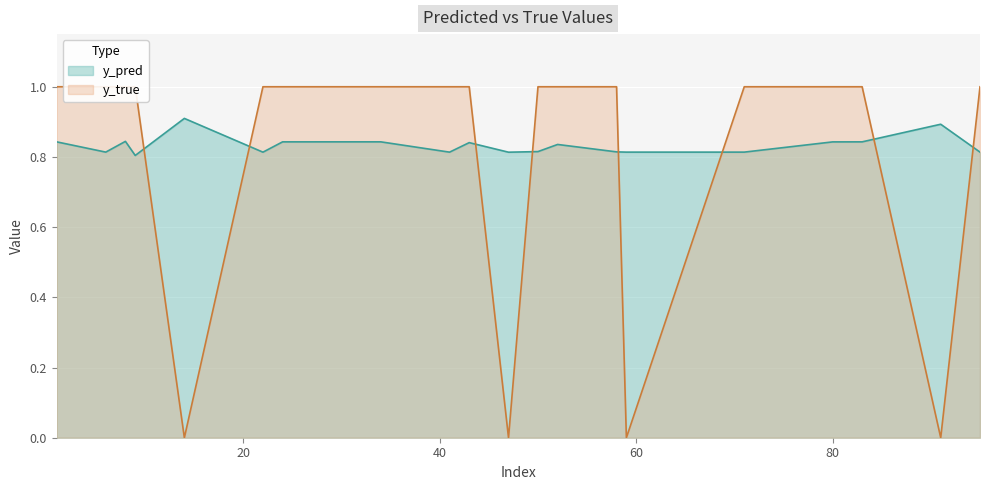

What is the difference between the highest and lowest values at 47?

0.8